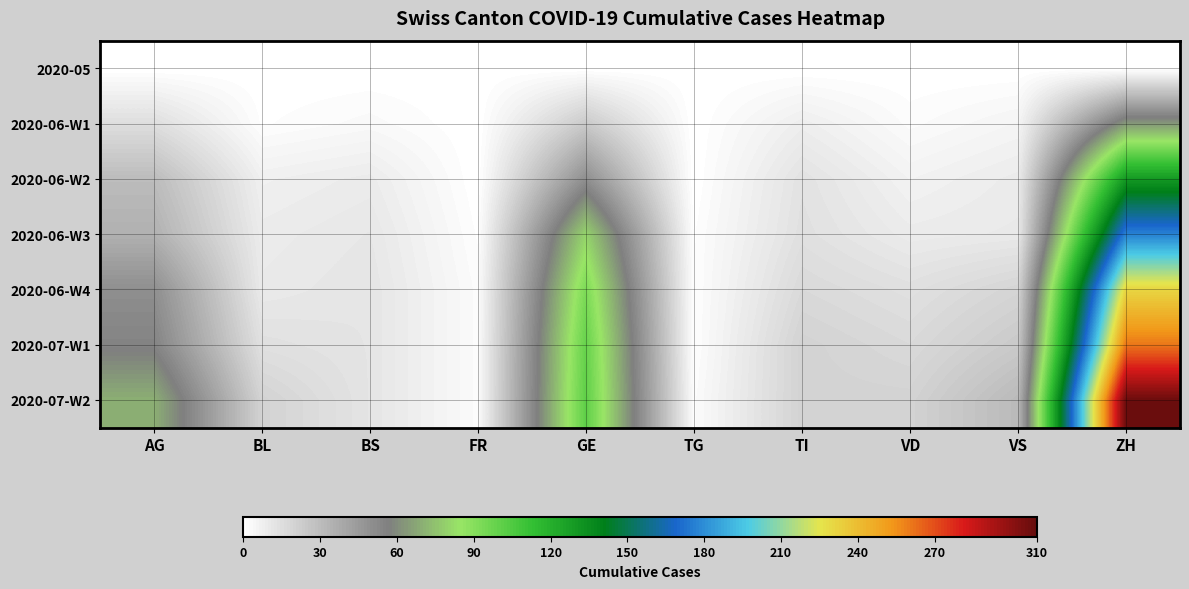

What is the total value across all series at AG?

255